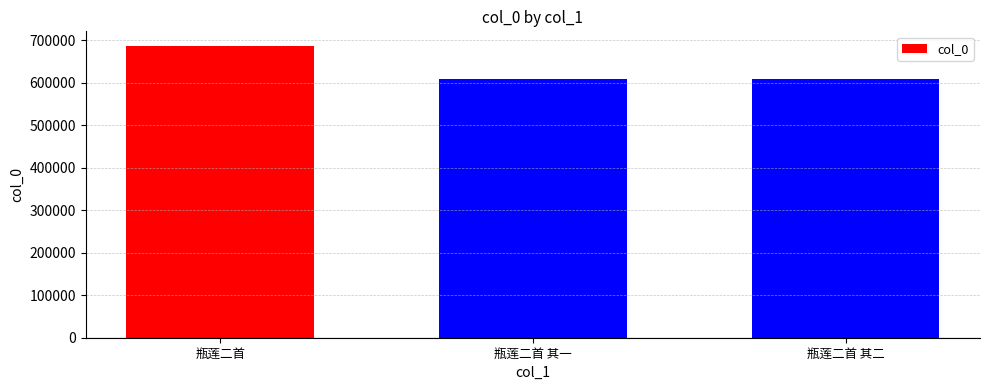

What position from the right is 瓶莲二首 其二?

1